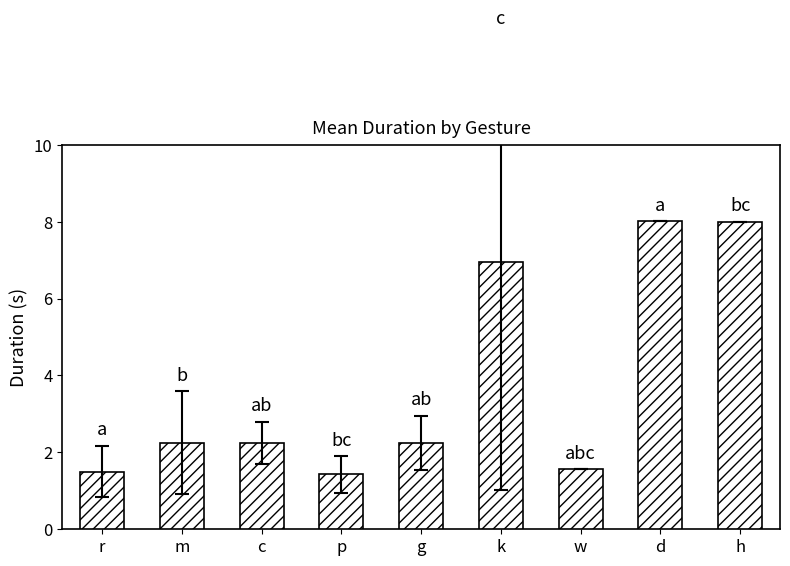

What is the label of the 6th bar from the right?

p